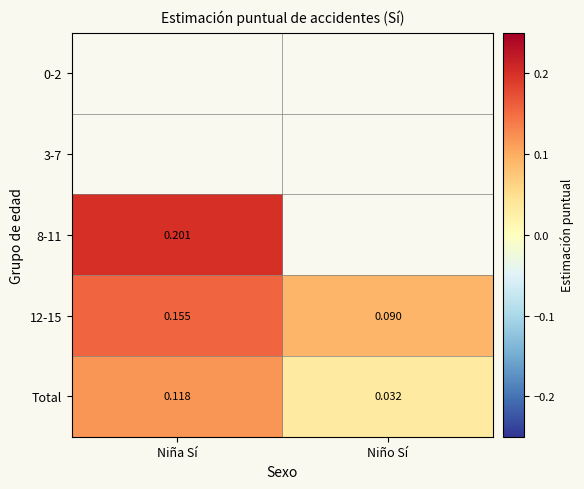

Which category has the lowest value in the Total series?

Niño Sí